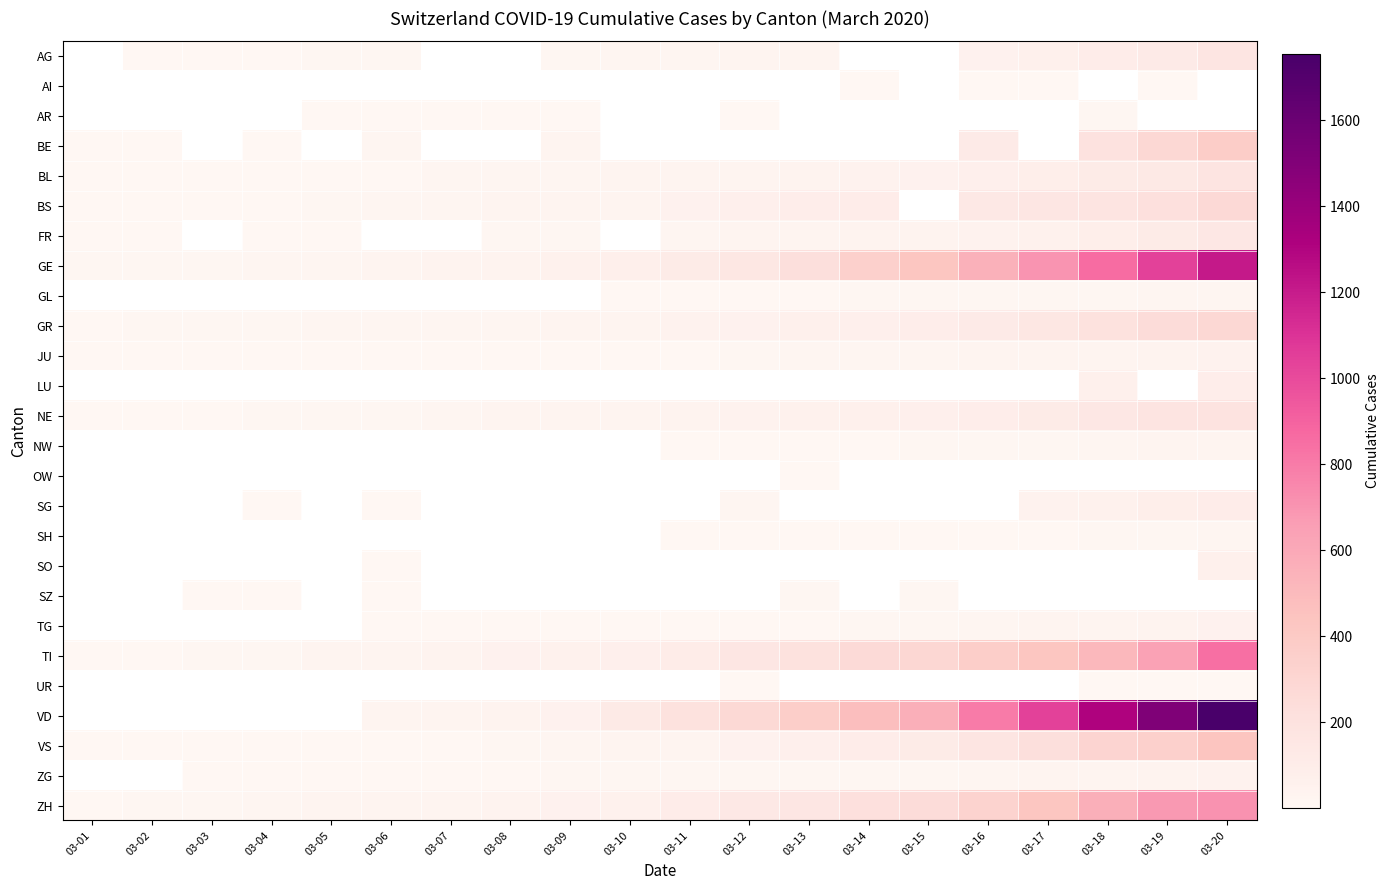

What is the greatest value displayed?

1754.0